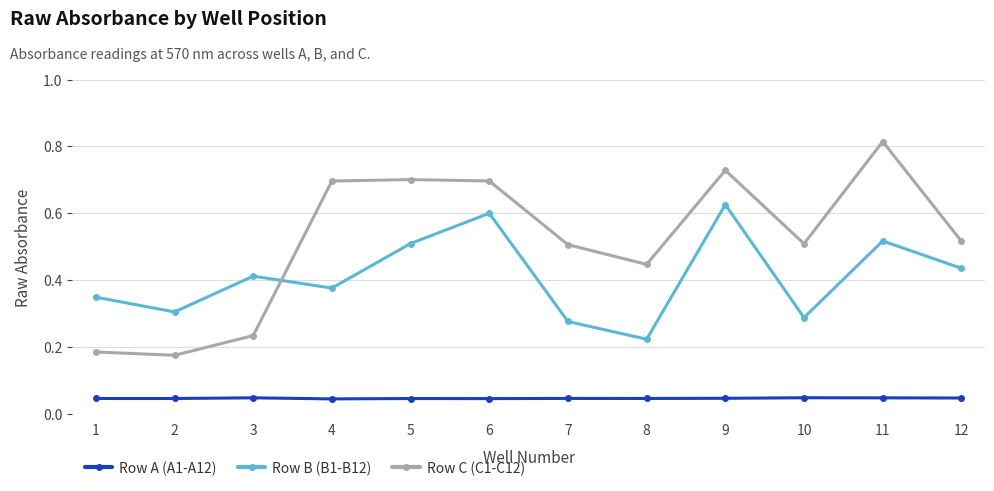

How many Row C (C1-C12) values are between 0 and 1?

12